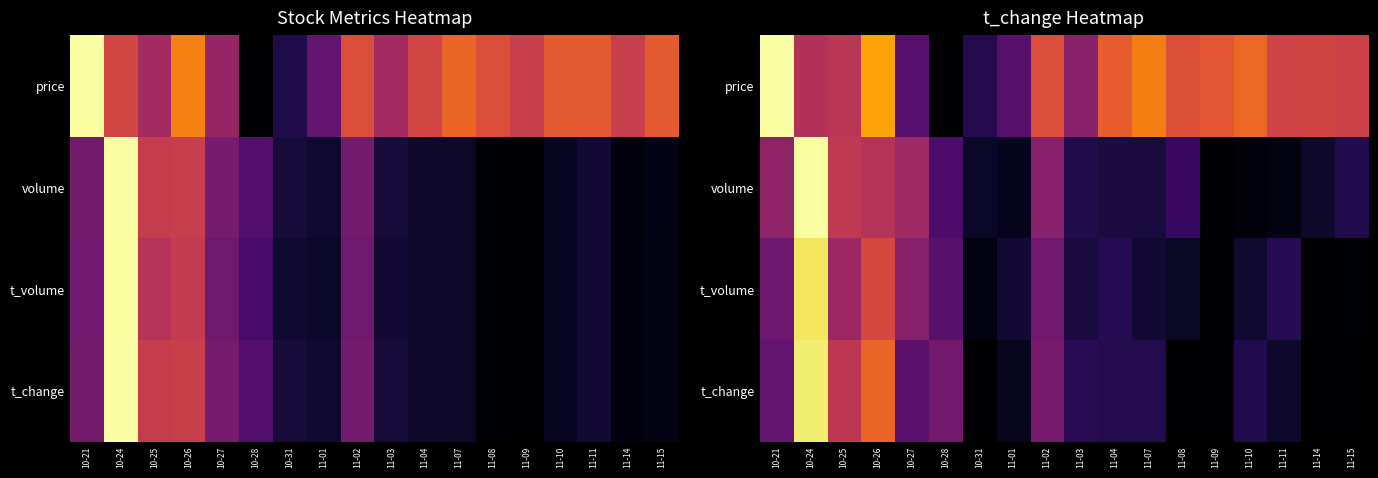

Rank the series by their maximum value, from lowest to highest.

t_volume, t_change, volume, price